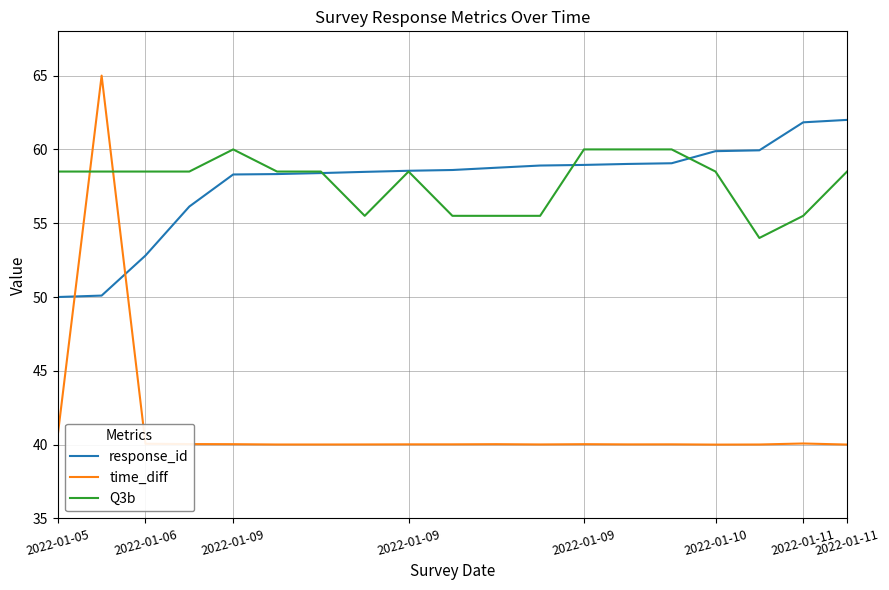

Which series has the widest spread of values?

time_diff